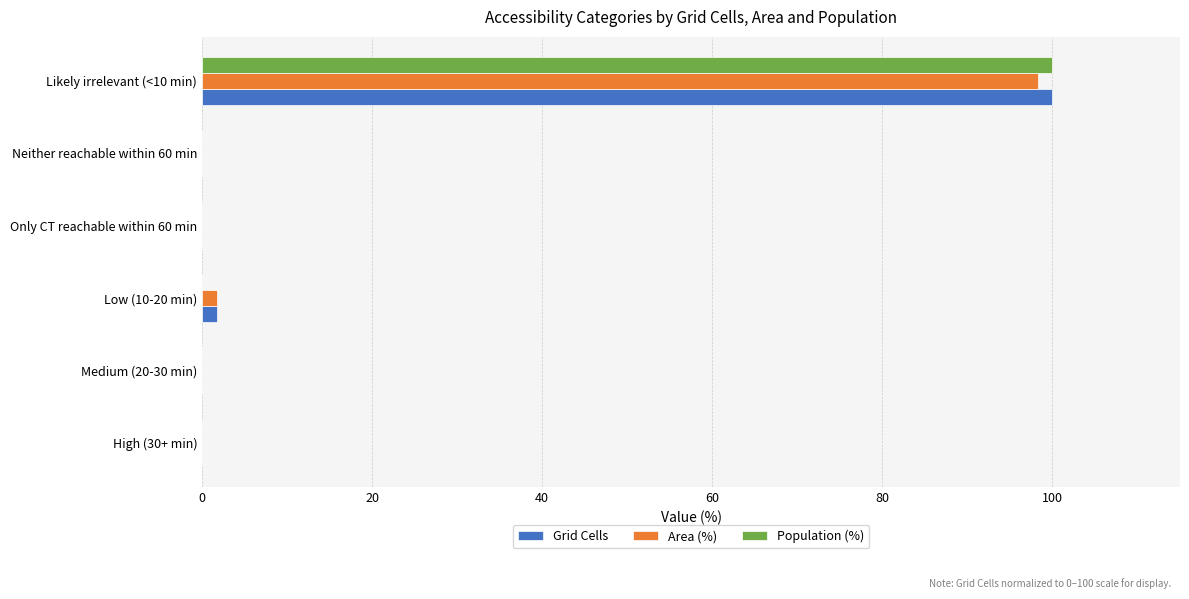

At which category is the sum across all series the highest?

Likely irrelevant (<10 min)